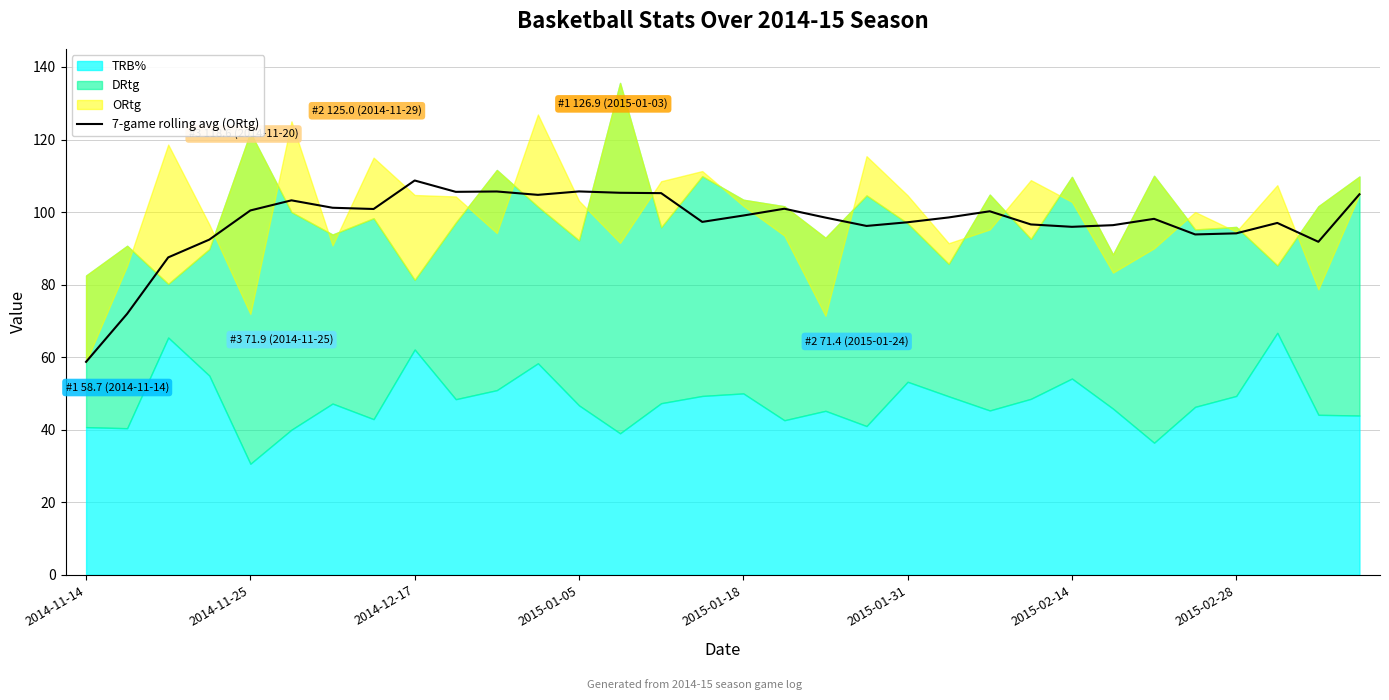

At which label does 7-game rolling avg (ORtg) reach its peak?

2014-12-17